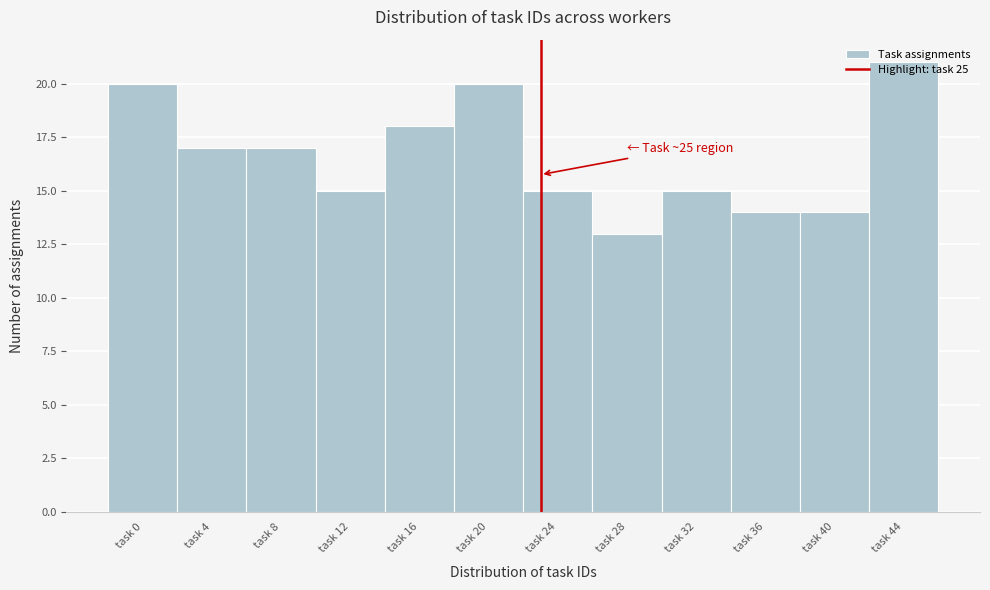

What is the value of the 4th bar from the left?

15